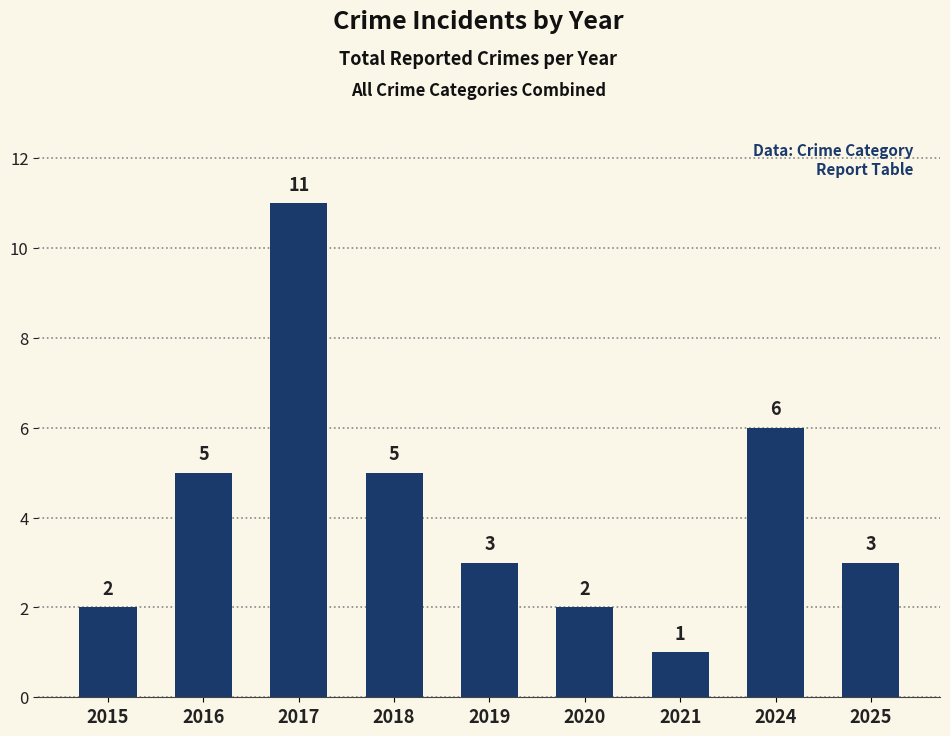

Reading left to right, extract all data points from this chart.

2015=2	2016=5	2017=11	2018=5	2019=3	2020=2	2021=1	2024=6	2025=3